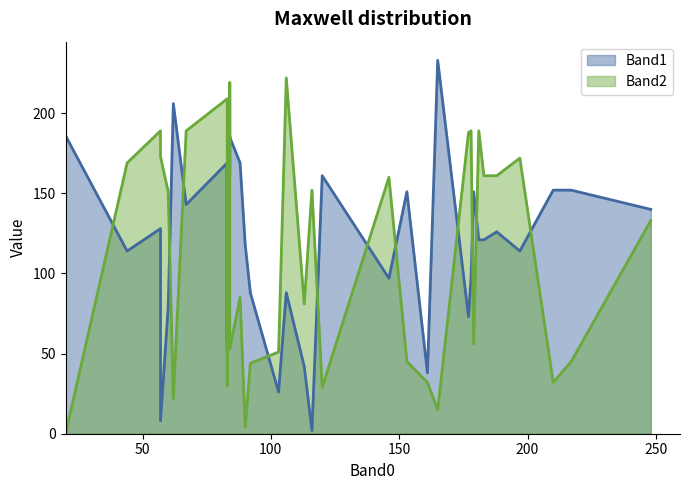

The Band2 series shows 94 at 24. True or false?

False